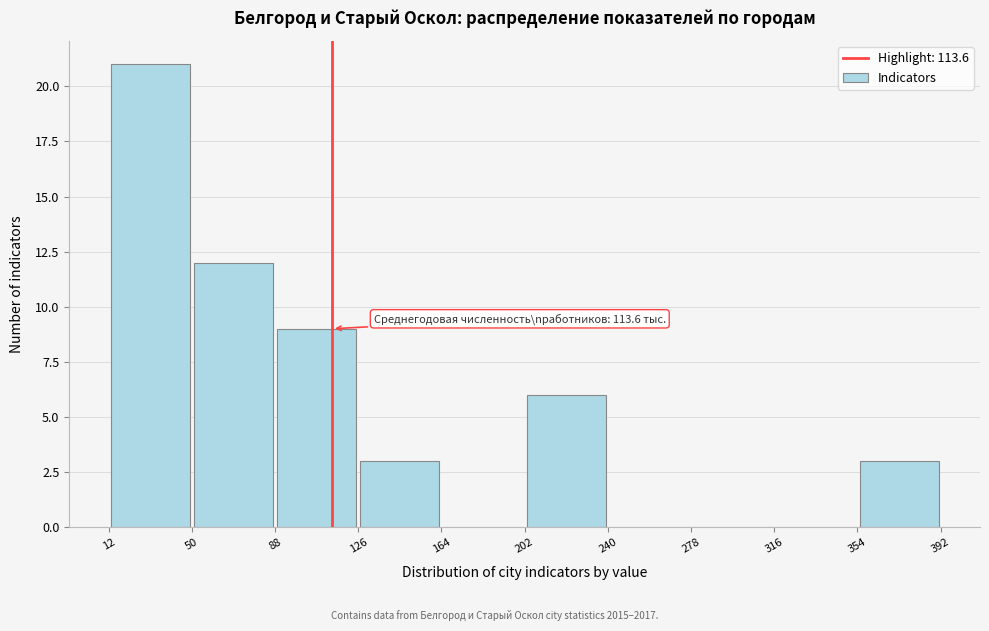

Which range on the x-axis has the tallest bar?

12 to 50